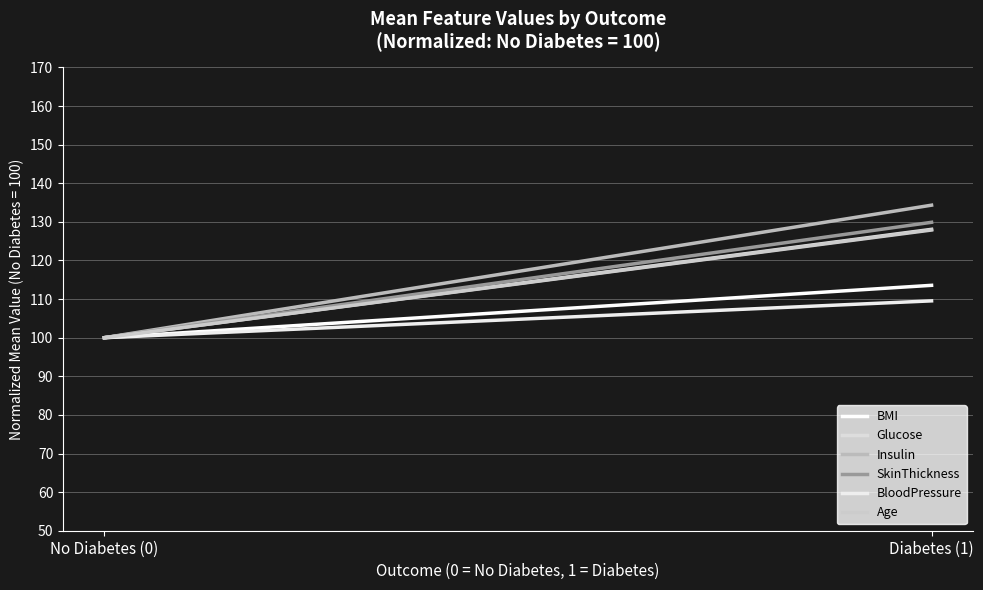

What is the value of the Age point at the 2nd from the left?

127.9